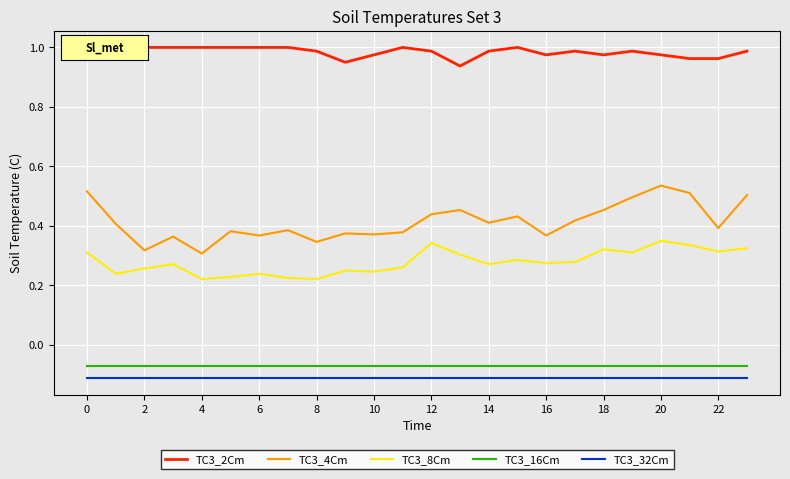

Which series has the widest spread of values?

TC3_4Cm